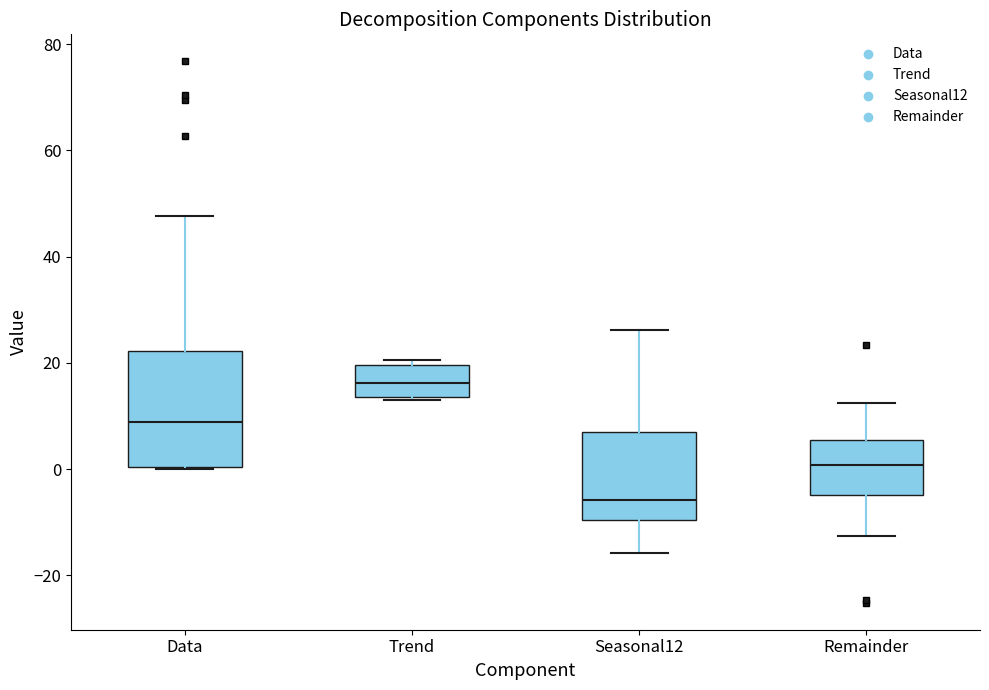

Reading left to right, read every box against the y-axis: the position of its median line, the range the box covers, and the ends of its whiskers. The values are not printed on the chart, so give them approximately, as read against the axis.

Data: median 8, box 0 to 22, whiskers 0 to 48
Trend: median 16, box 14 to 20, whiskers 14 (just below the box's lower edge) to 20 (just above the box's upper edge)
Seasonal12: median -6, box -10 to 8, whiskers -16 to 26
Remainder: median 0, box -4 to 6, whiskers -12 to 12